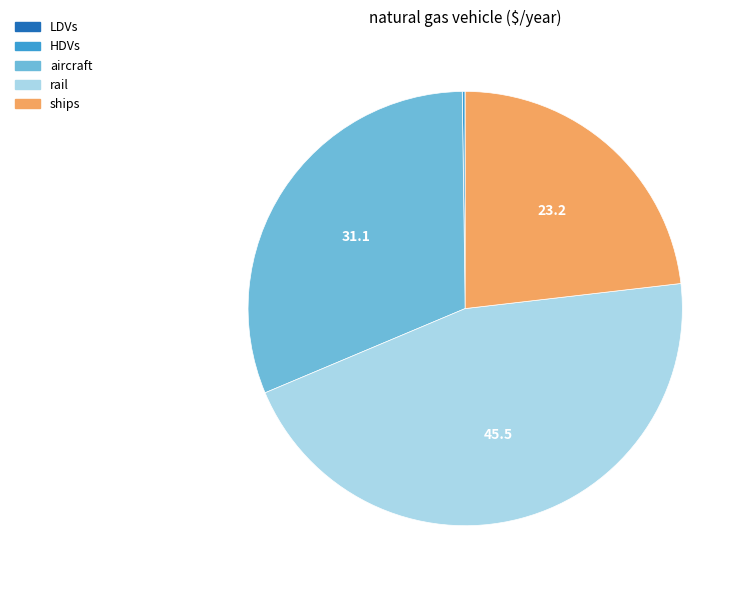

Do ships and aircraft together represent more than half of the pie?

Yes